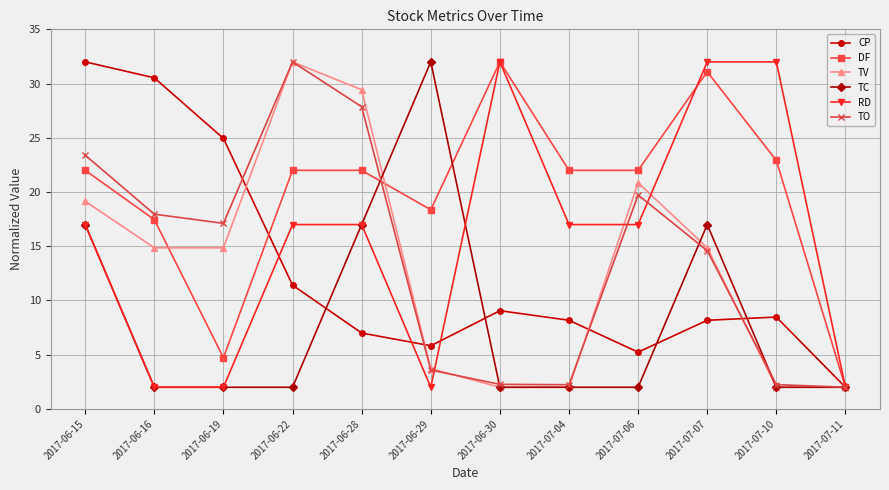

What is the lowest value of the TC series?

2.0